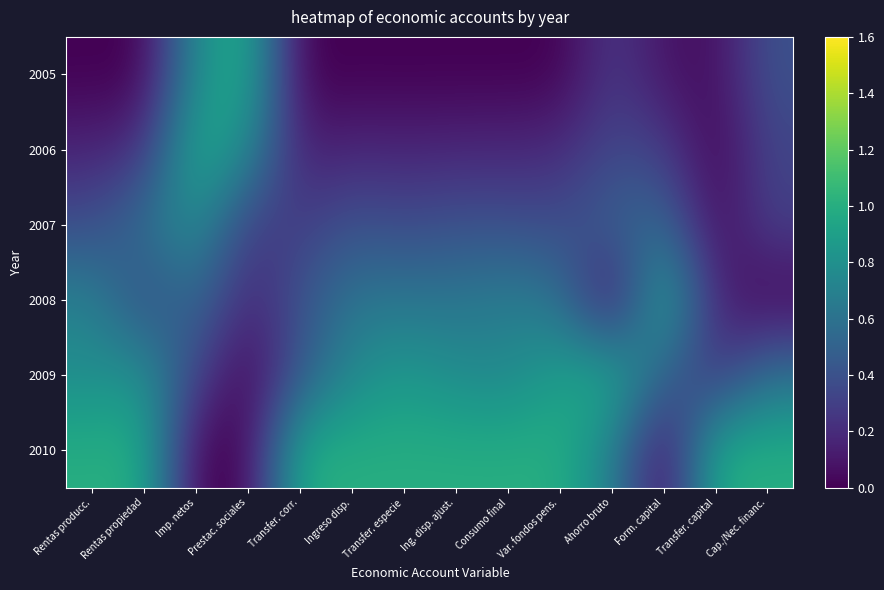

List the series in order of their peak value, lowest first.

2007, 2006, 2005, 2008, 2009, 2010